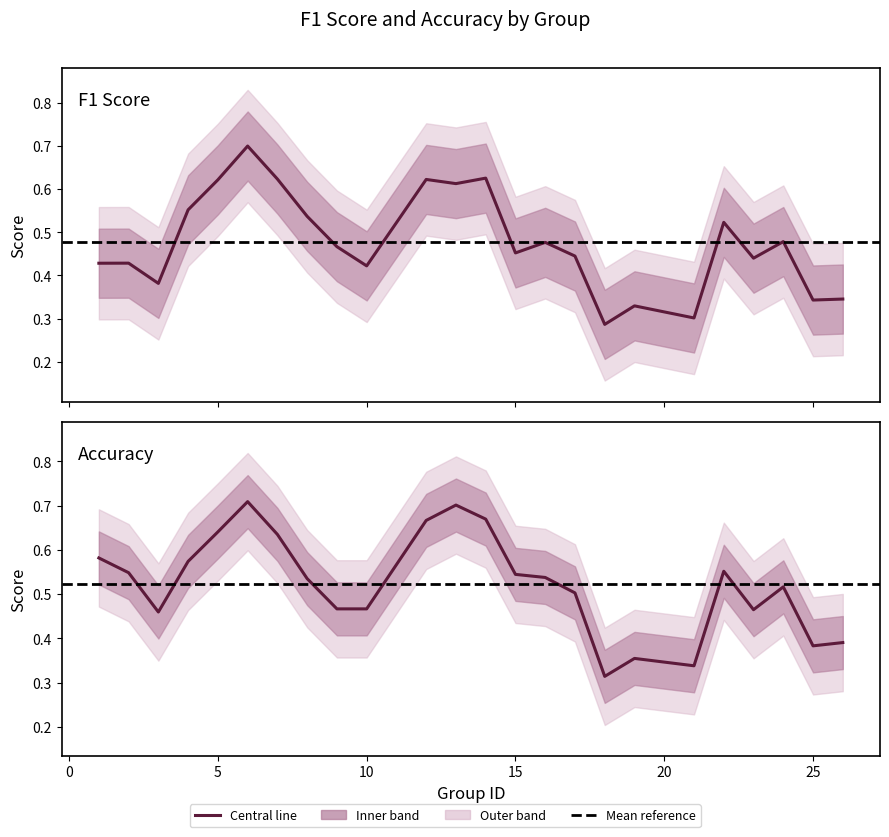

What is the difference between the maximum and second lowest values in the accuracy series?

0.4